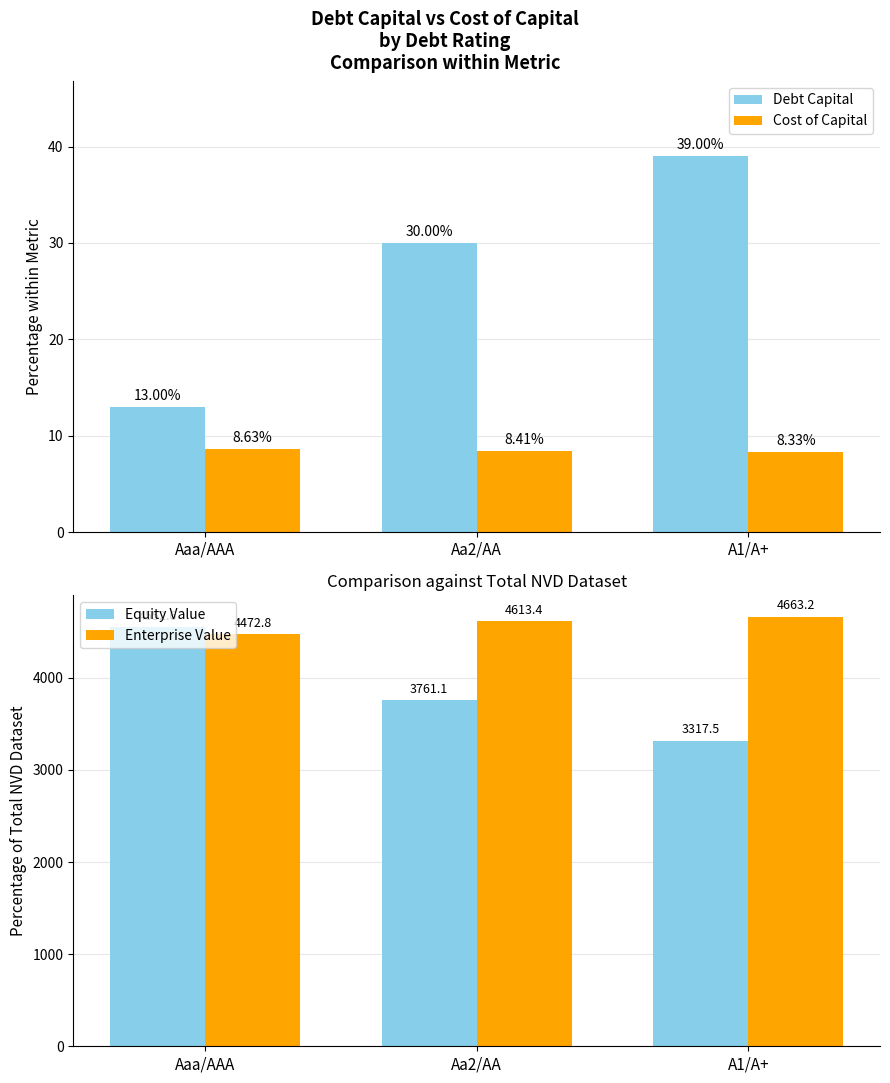

Does the chart contain stacked bars?

No